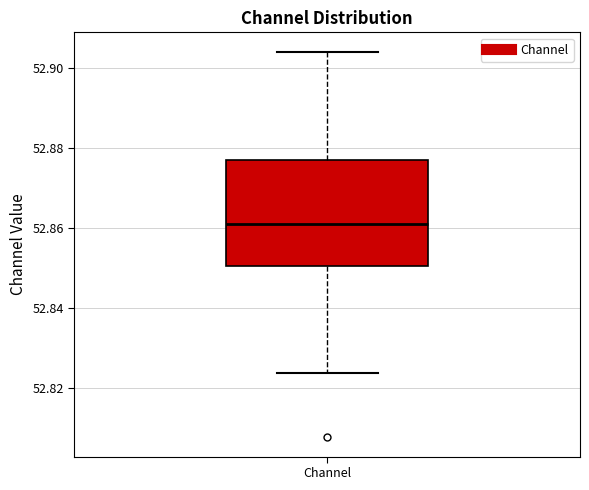

Transcribe this box plot: give where the median line is, the range the box spans, and where the two whiskers end, as read against the y-axis. The values are not printed on the chart, so give them approximately, as read against the axis.

median 52.862, box 52.850 to 52.878, whiskers 52.824 to 52.904